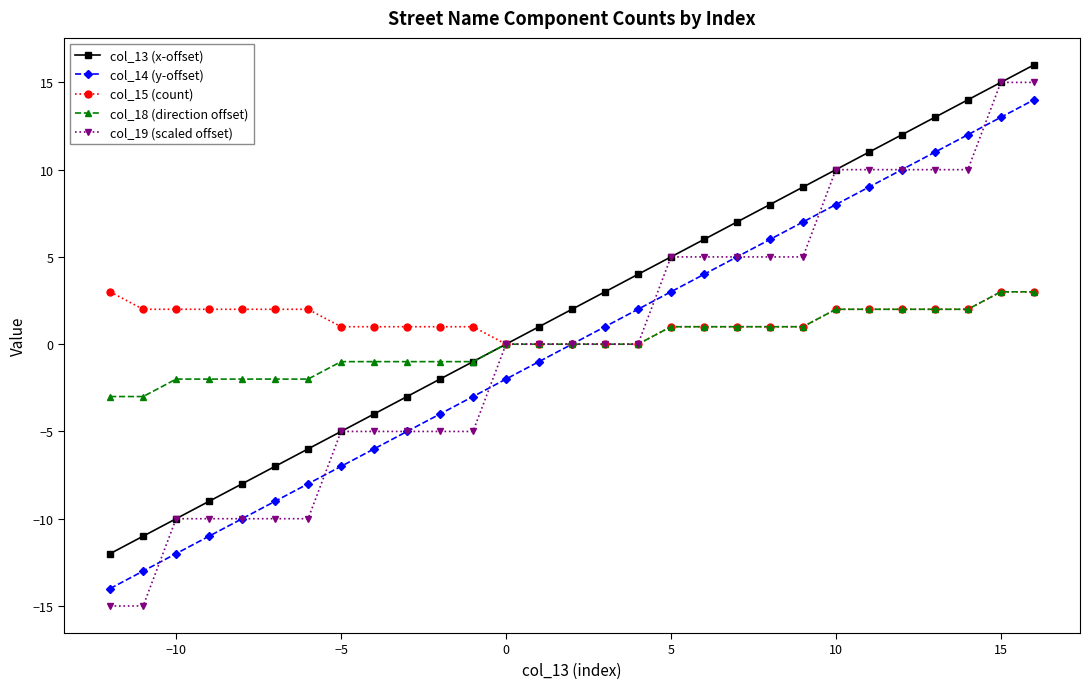

Which series has the widest spread of values?

col_19 (scaled offset)